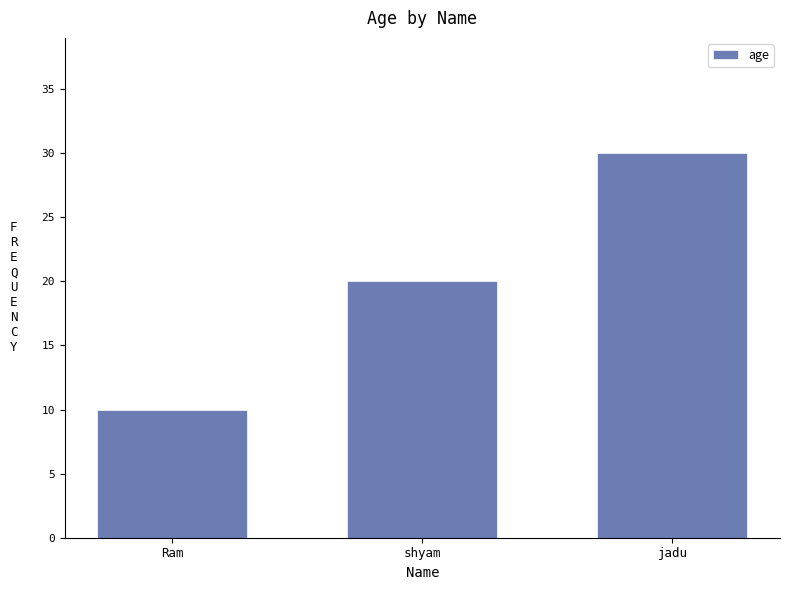

At which category does the chart reach its peak across all series?

jadu